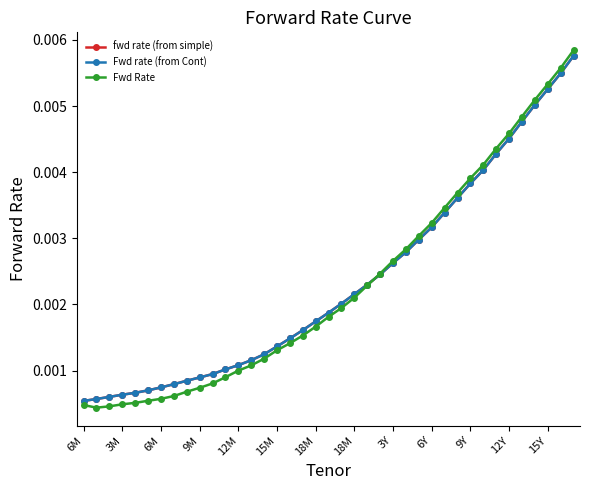

Which series has the widest spread of values?

Fwd Rate